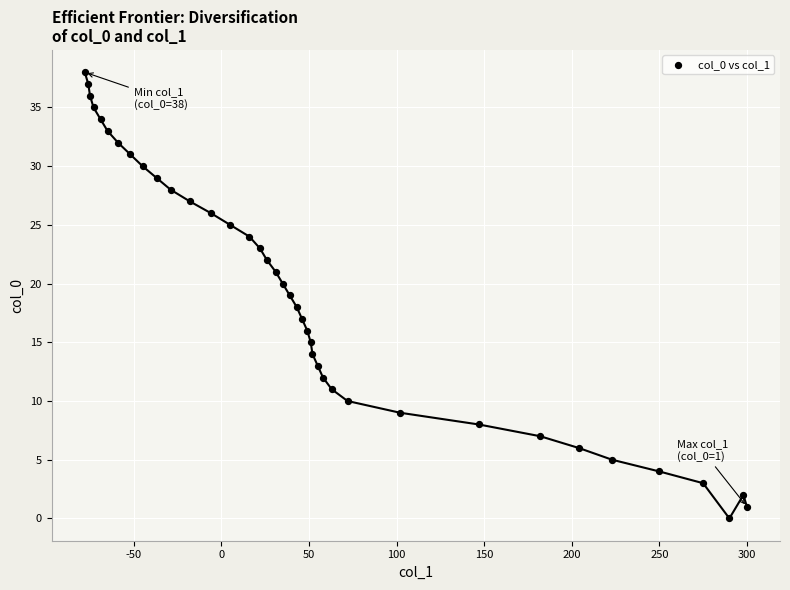

What is the range of Y values (max minus min)?

38